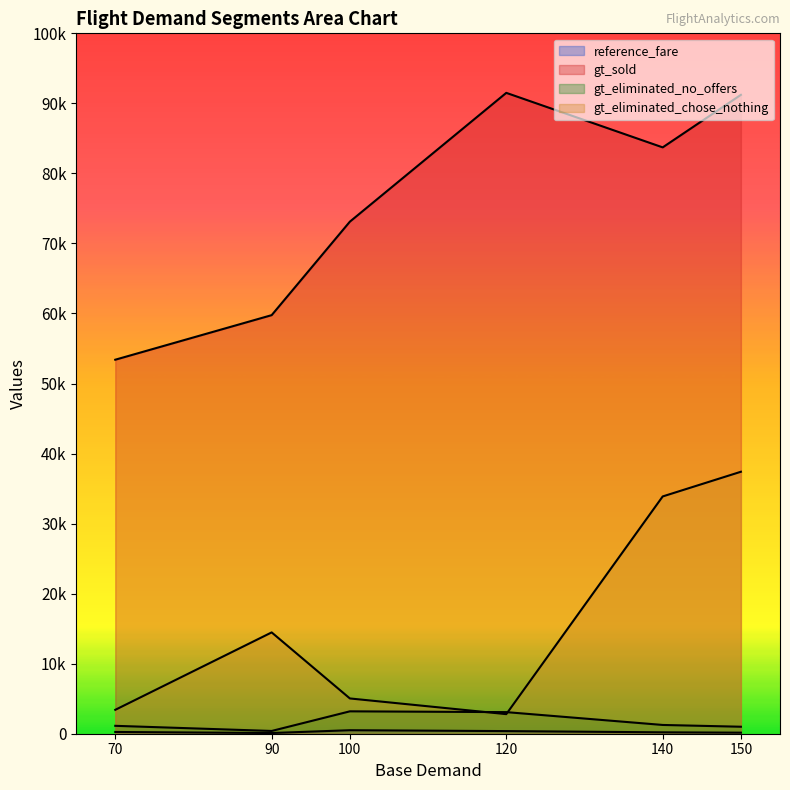

What is the spread (max minus min) of values at 90?

59663